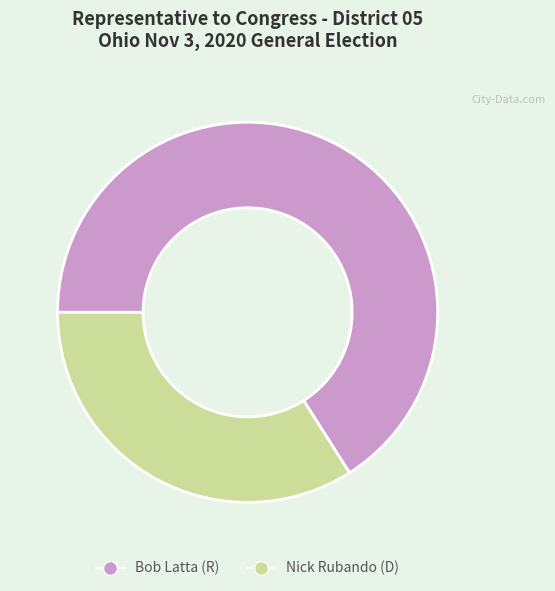

Does Bob Latta (R) represent more than half of the total?

Yes